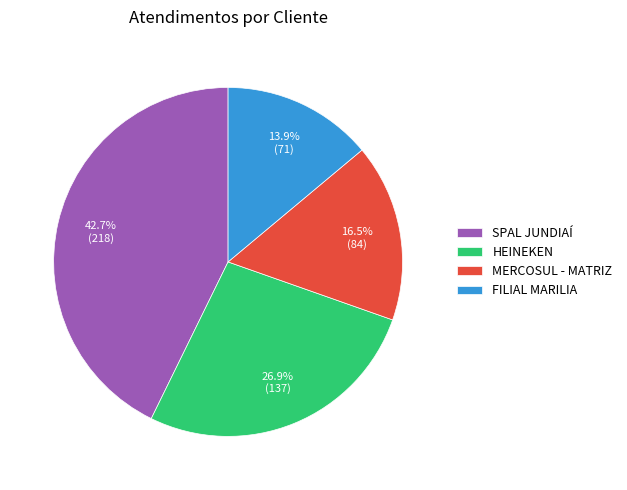

What portion of the pie excludes HEINEKEN?

73.1%